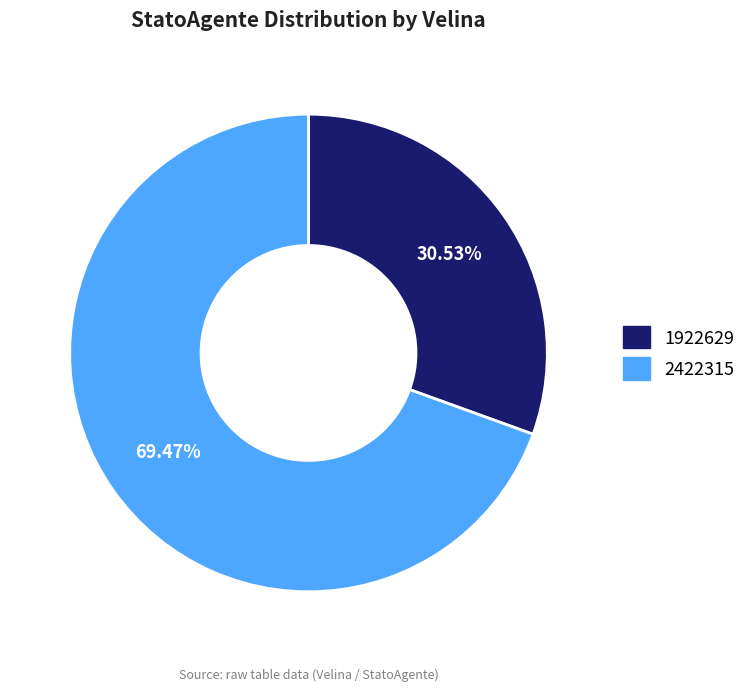

What percentage is the 2422315 slice, to the nearest percent?

69%